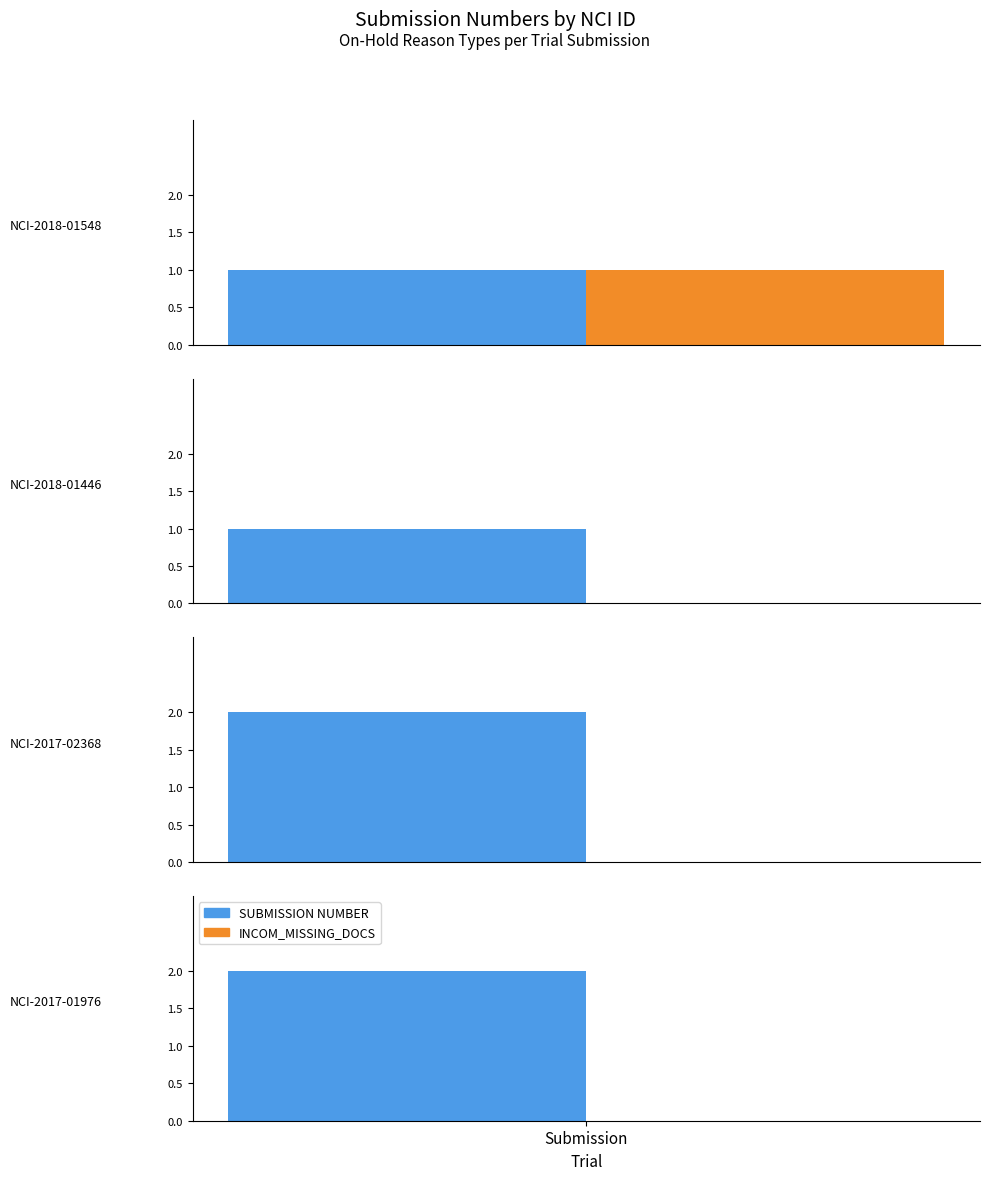

What value does the data have at NCI-2017-02368?

2